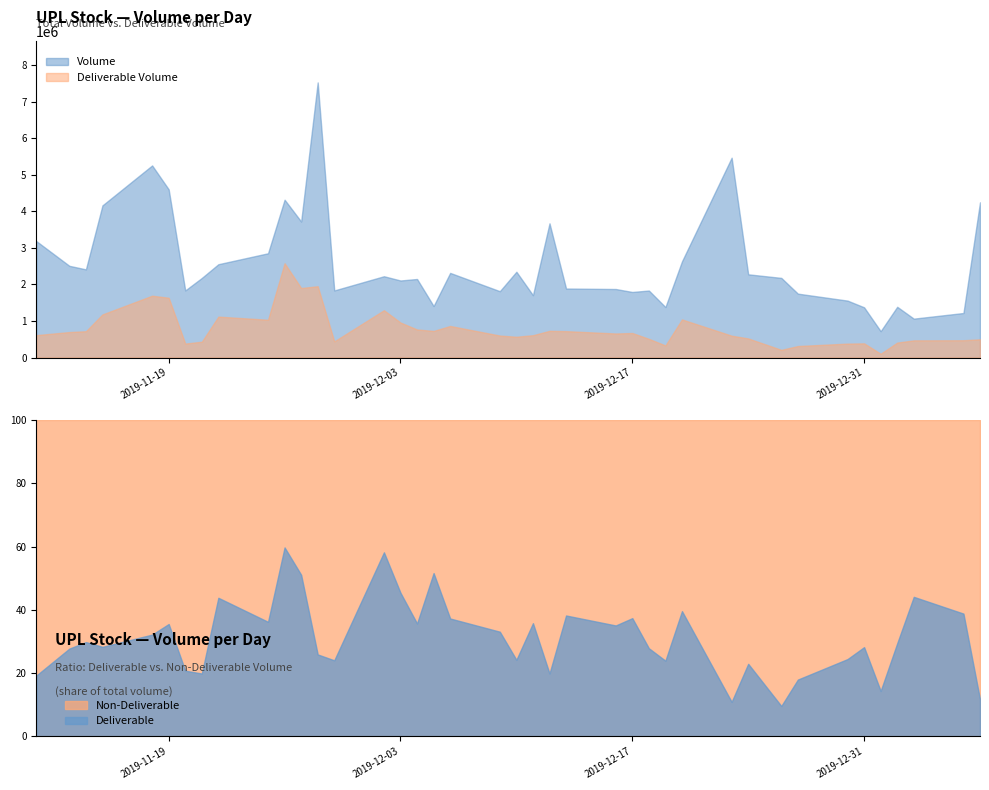

What is the label of the 24th point from the right?

2019-12-04